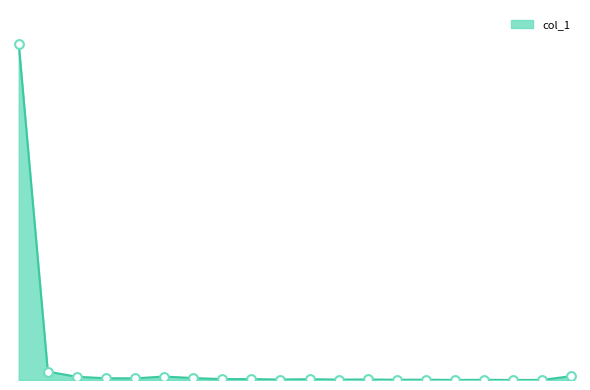

Is this an area chart (filled region under the line)?

Yes